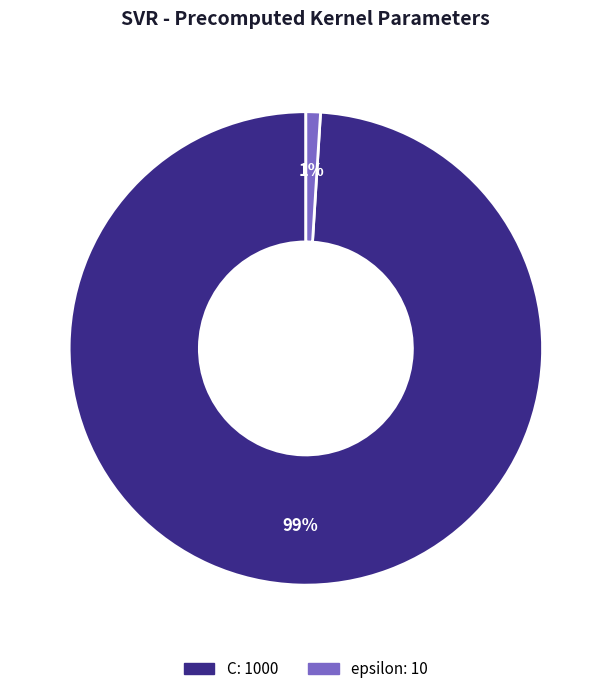

What is the majority slice?

C